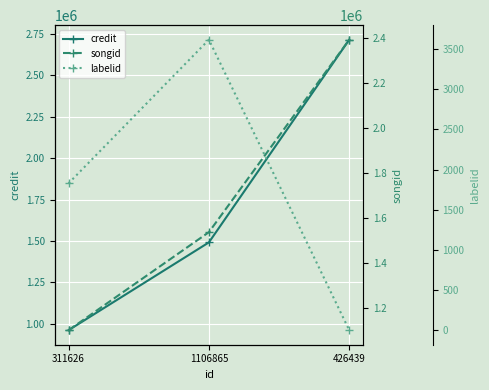

What is the label of the 1st point from the right?

426439